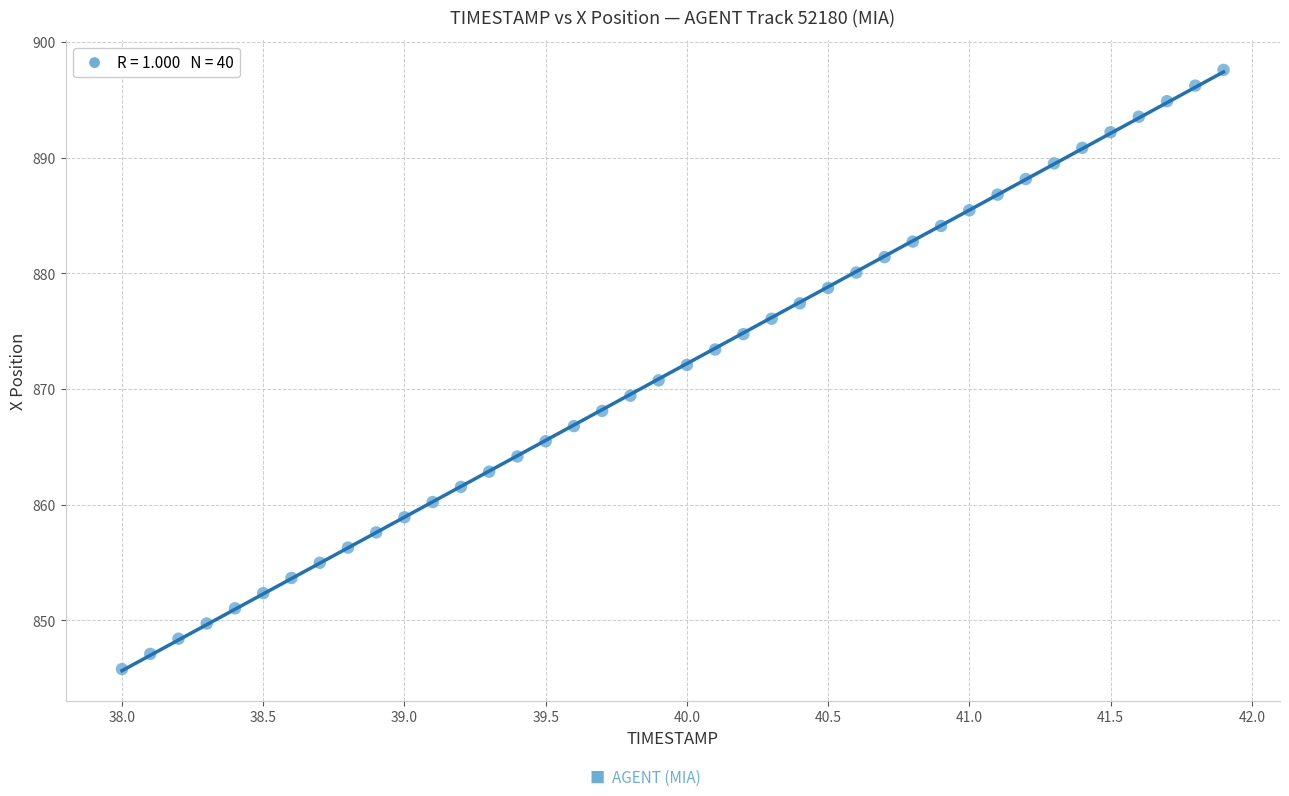

What is the range of X values (max minus min)?

3.9